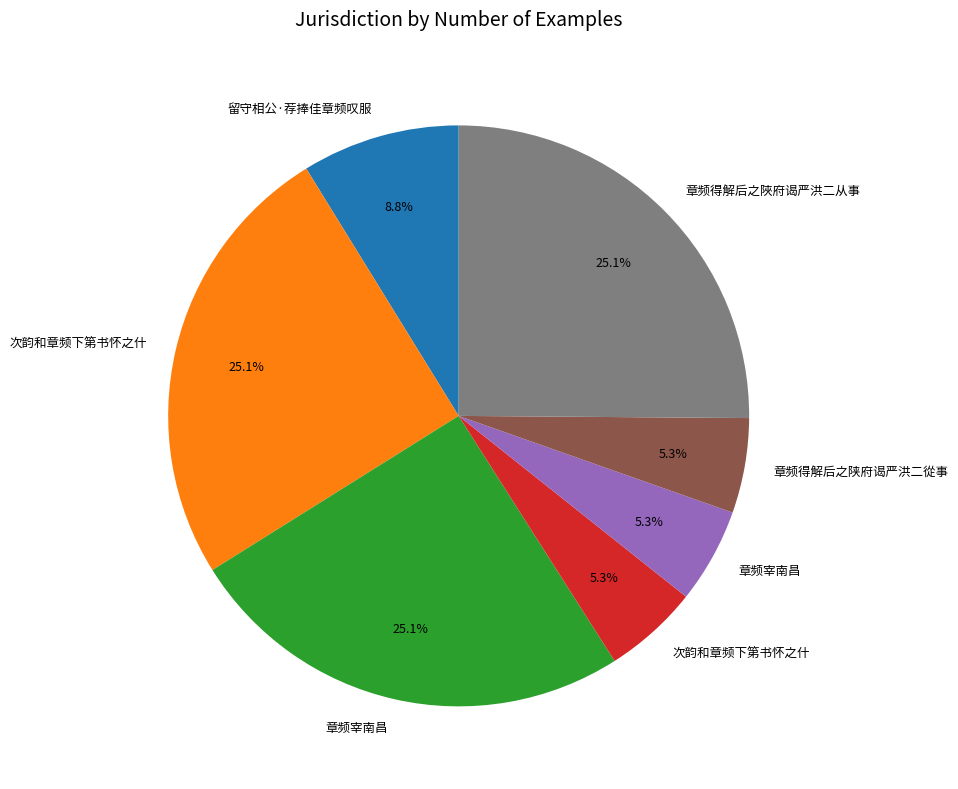

Is there any slice that represents more than half of the pie?

No